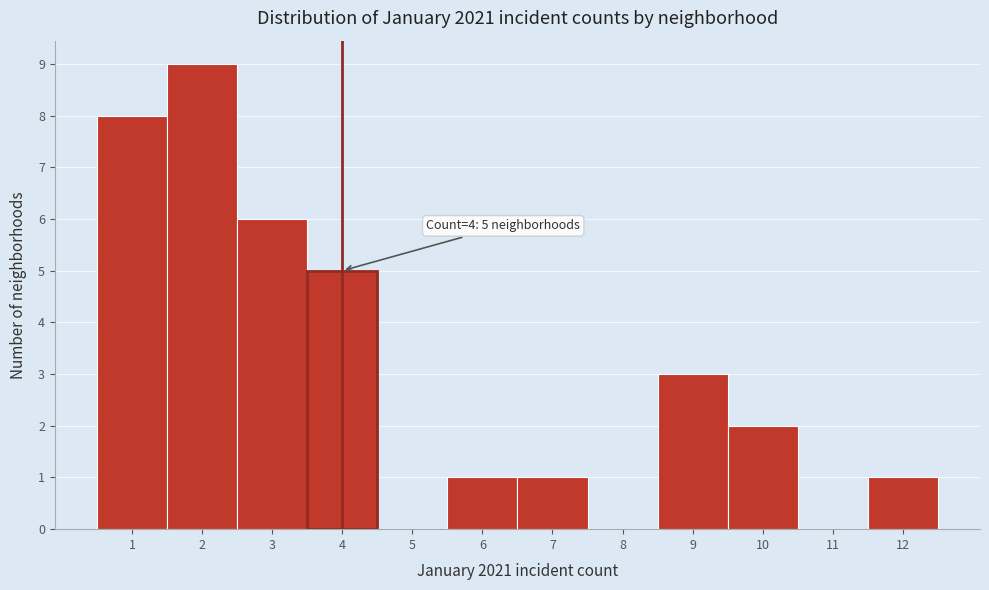

Over which range of the x-axis is the bar tallest?

1.5 to 2.5